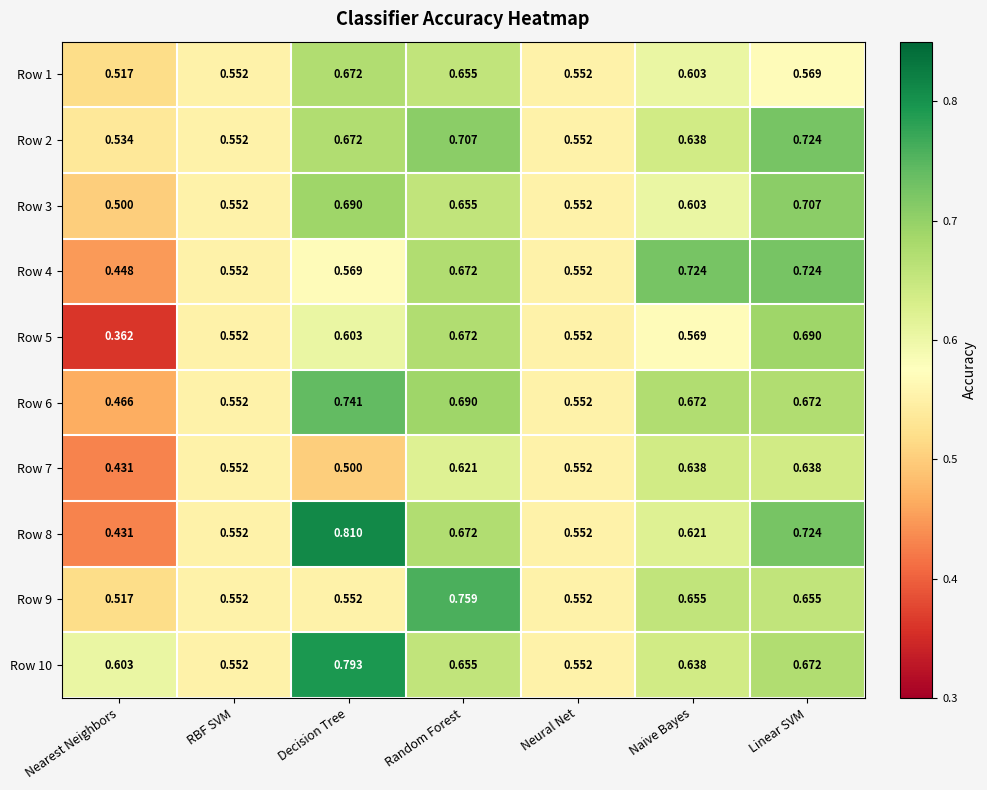

Where is Row 9 nearest to the value 0?

Nearest Neighbors